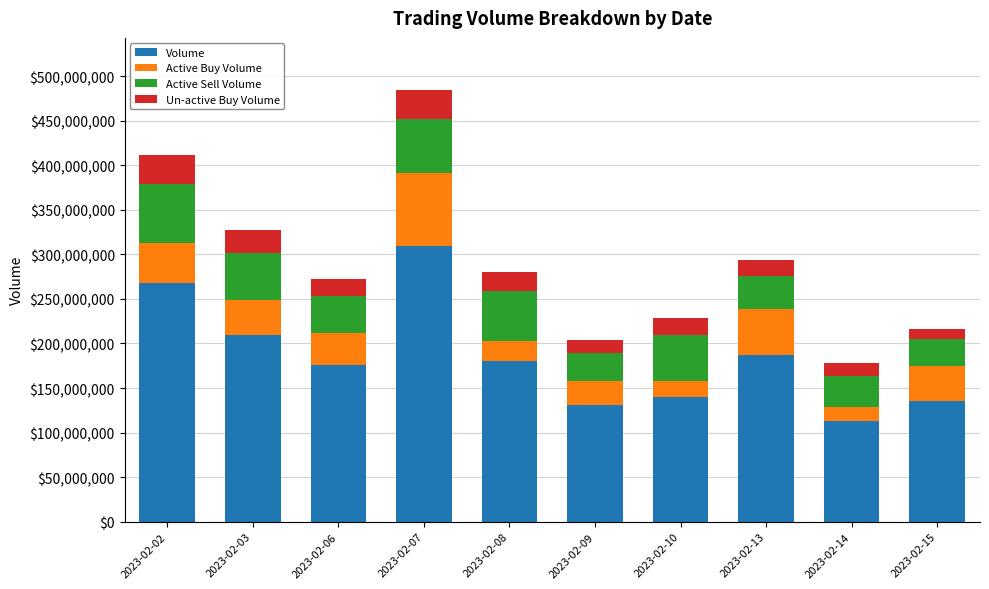

What is the difference between the maximum and second lowest values in the Volume series?

178105690